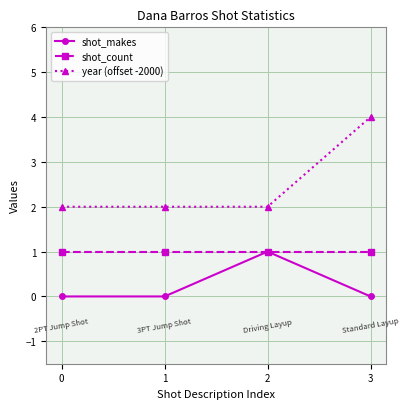

Reading left to right, list all the values displayed in this chart.

shot_makes: 0=0	1=0	2=1	3=0
shot_count: 0=1	1=1	2=1	3=1
year (offset -2000): 0=2	1=2	2=2	3=4